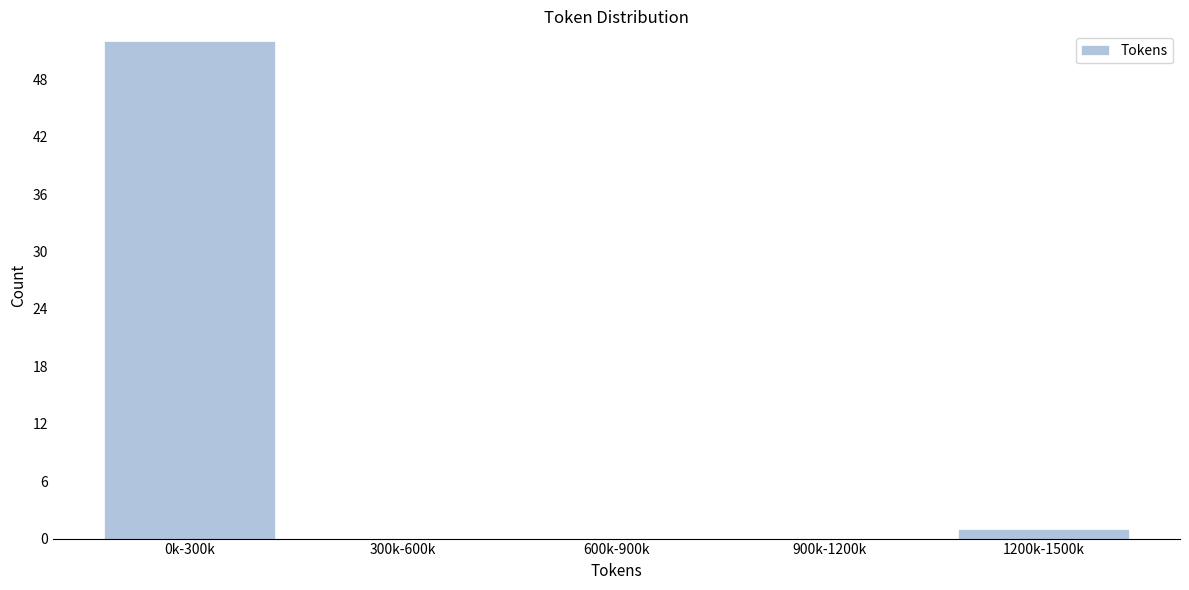

Reading right to left, transcribe all the data shown in this chart.

1200k-1500k=1	900k-1200k=0	600k-900k=0	300k-600k=0	0k-300k=52